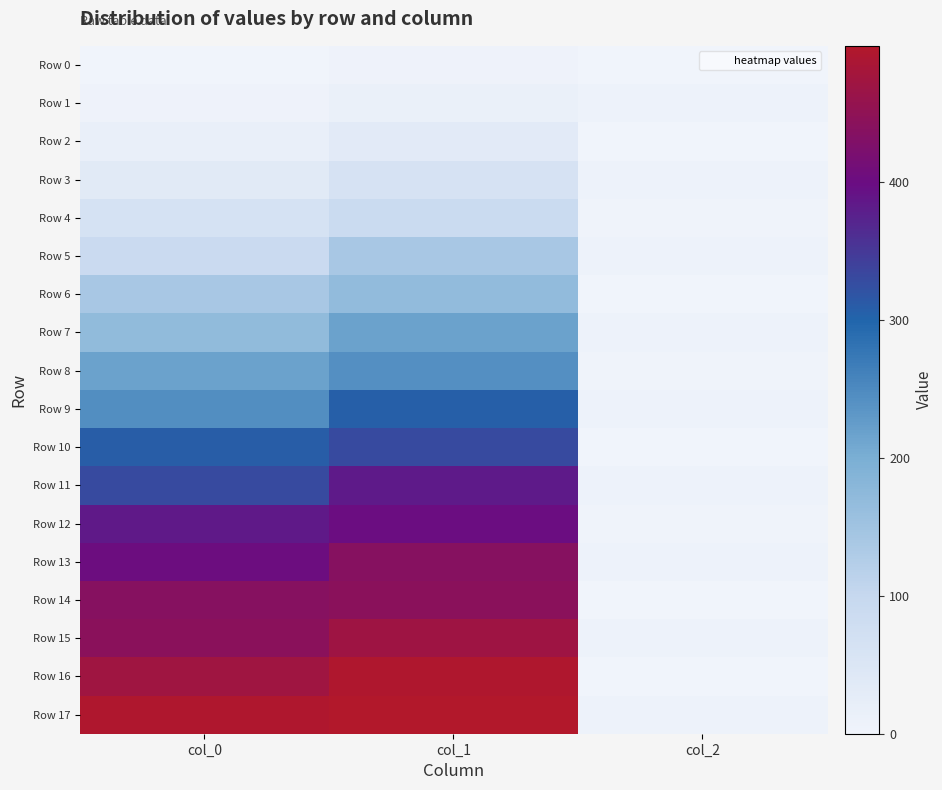

Reading left to right, what are all the values shown in this chart?

Row 0: col_0=0	col_1=4	col_2=0
Row 1: col_0=5	col_1=15	col_2=6
Row 2: col_0=16	col_1=35	col_2=1
Row 3: col_0=36	col_1=62	col_2=7
Row 4: col_0=63	col_1=89	col_2=2
Row 5: col_0=90	col_1=139	col_2=6
Row 6: col_0=140	col_1=169	col_2=1
Row 7: col_0=170	col_1=217	col_2=7
Row 8: col_0=218	col_1=243	col_2=2
Row 9: col_0=244	col_1=307	col_2=6
Row 10: col_0=308	col_1=330	col_2=1
Row 11: col_0=331	col_1=383	col_2=7
Row 12: col_0=384	col_1=401	col_2=2
Row 13: col_0=402	col_1=437	col_2=6
Row 14: col_0=438	col_1=443	col_2=0
Row 15: col_0=444	col_1=471	col_2=6
Row 16: col_0=472	col_1=494	col_2=1
Row 17: col_0=495	col_1=499	col_2=7